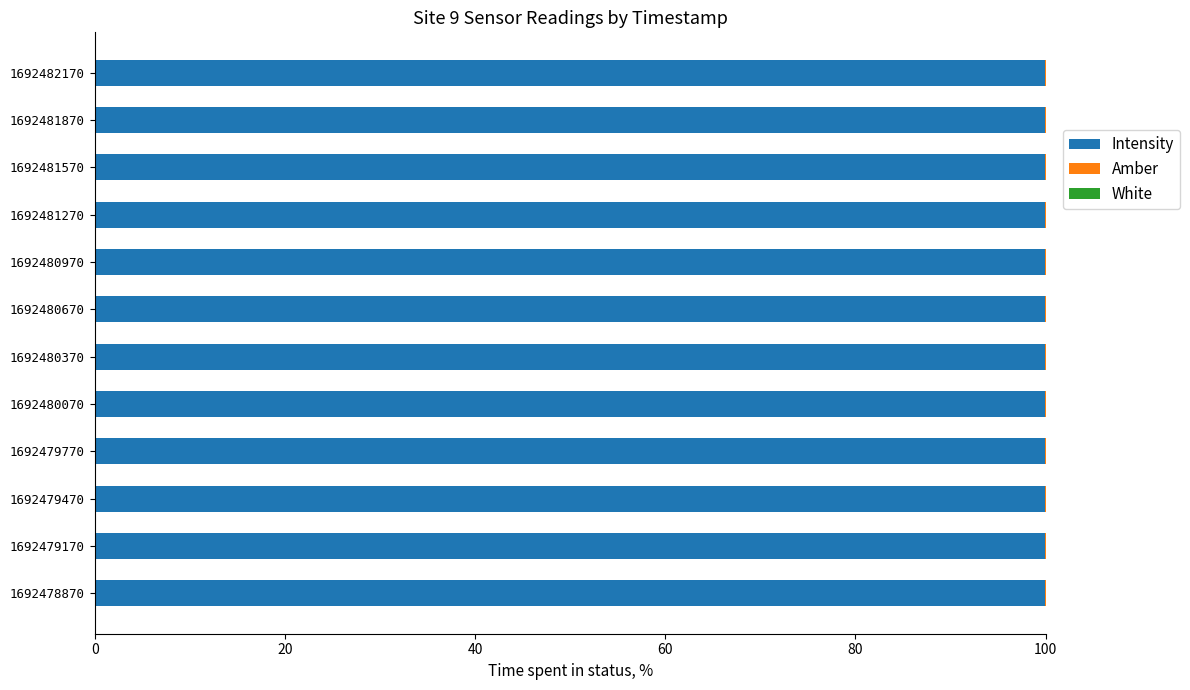

Count the number of data series in this chart.

3